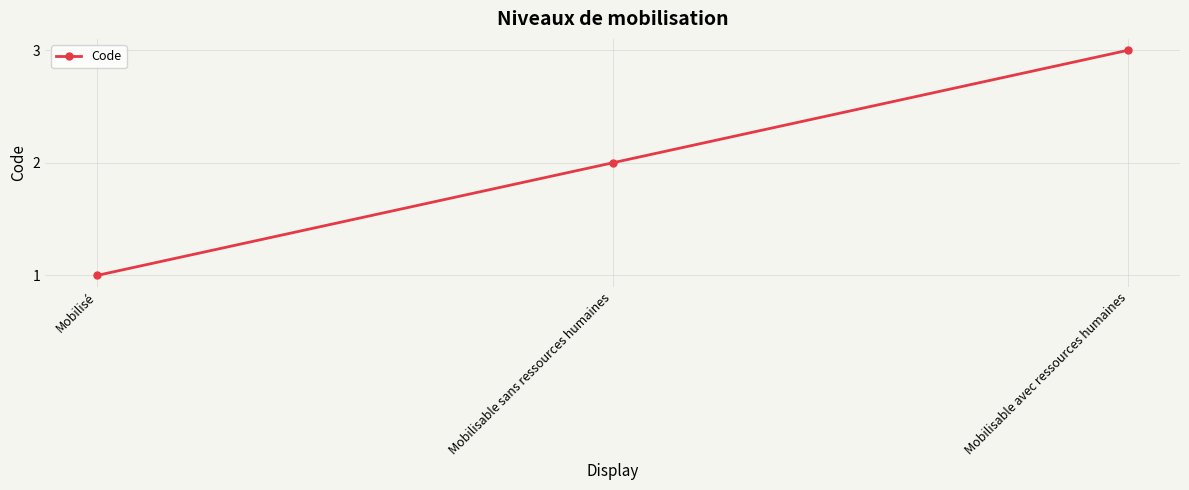

Reading right to left, transcribe all the data shown in this chart.

3	2	1